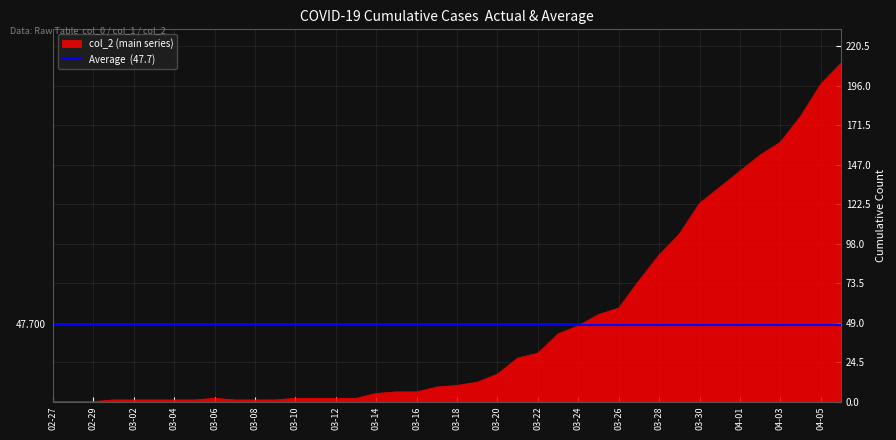

Where is col_2 nearest to the value 105?

2020-03-29